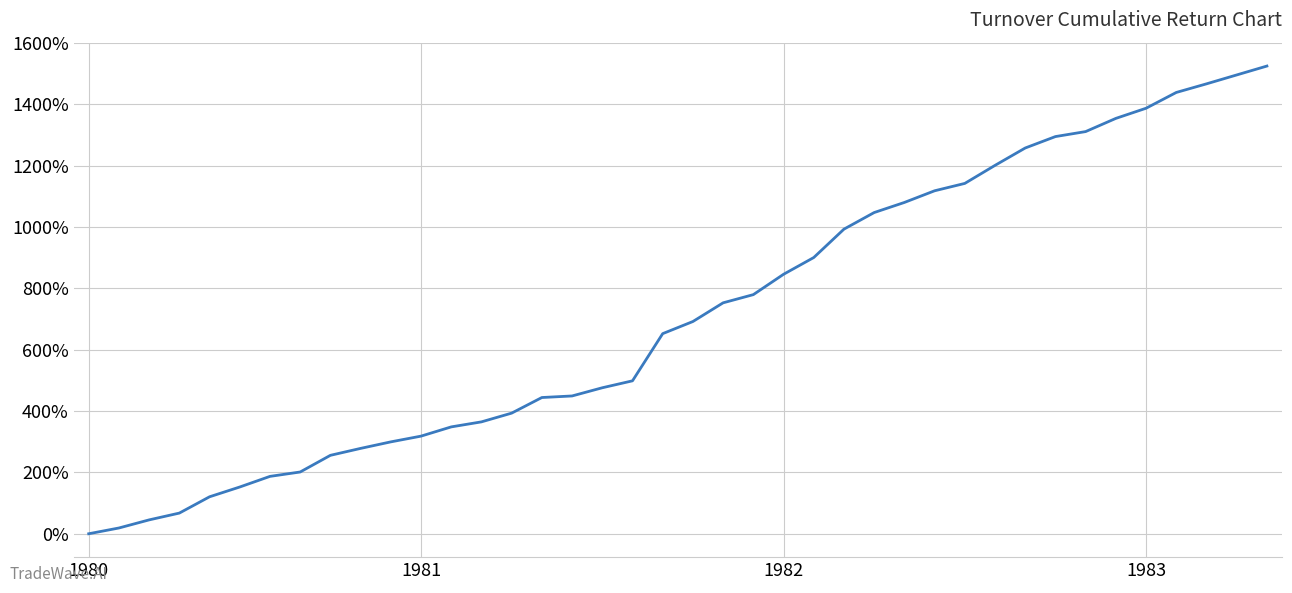

What is the difference between the maximum and minimum values?

1525.0